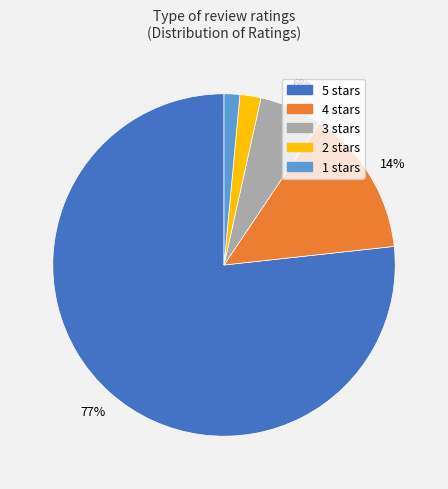

To the nearest percent, what is the combined percentage of 3 and 1?

7%